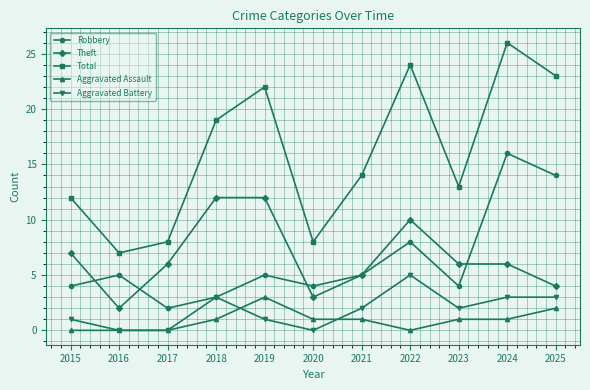

At which category is the sum across all series the highest?

2024